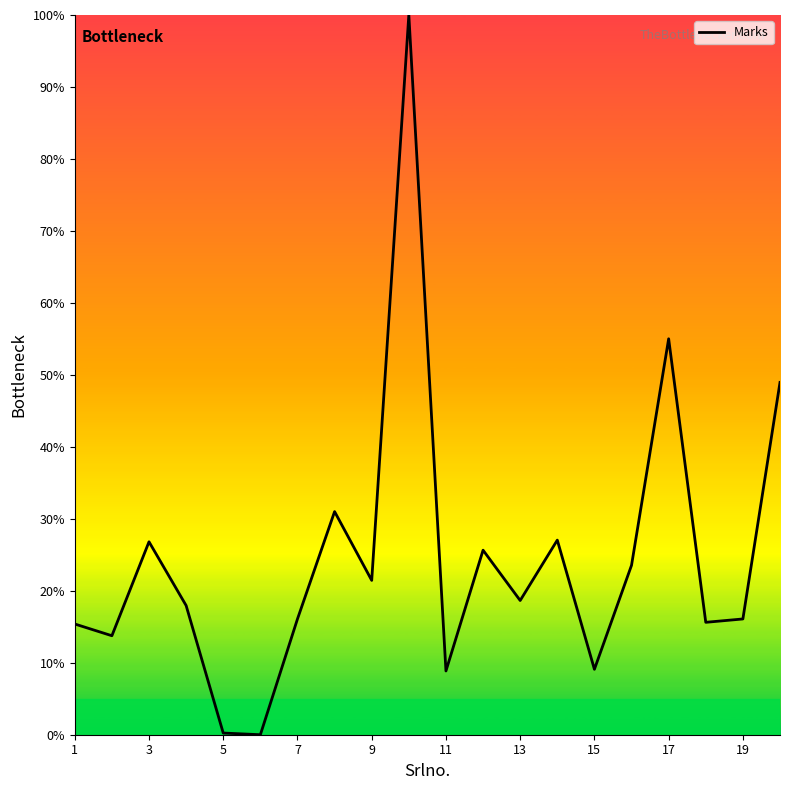

What is the difference between the maximum and second lowest values?

99.8